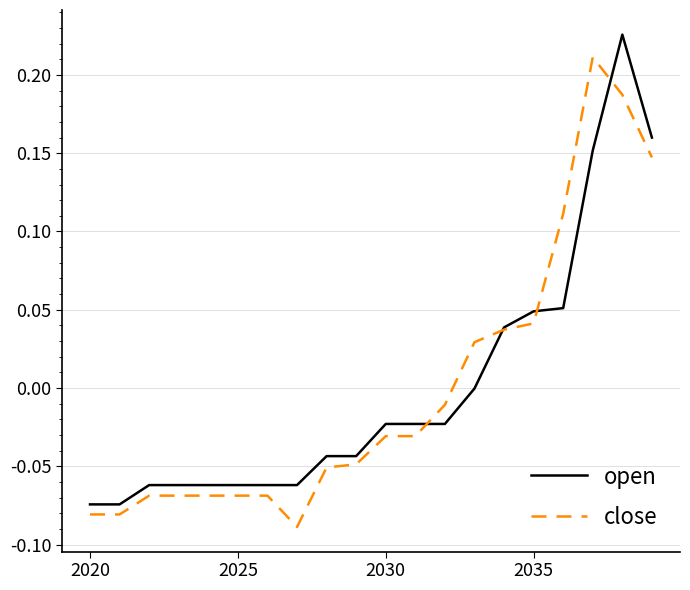

Rank the series by their maximum value, from highest to lowest.

open, close